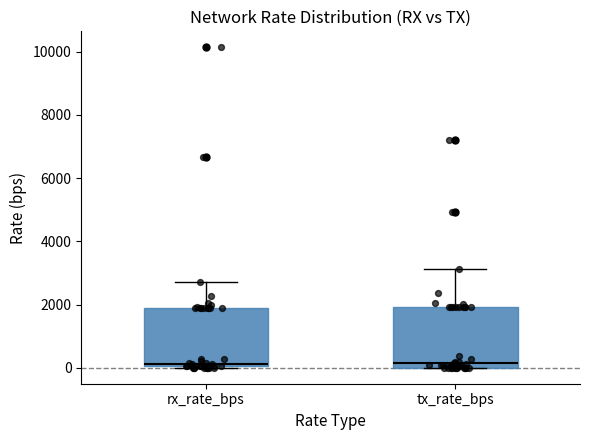

Reading left to right, transcribe this box plot: for each box, give where its median line is, the range the box spans, and where its two whiskers end, as read against the y-axis. The values are not printed on the chart, so give them approximately, as read against the axis.

rx_rate_bps: median 200, box 0 to 1800, whiskers 0 to 2800
tx_rate_bps: median 200, box 0 to 2000, whiskers 0 to 3200